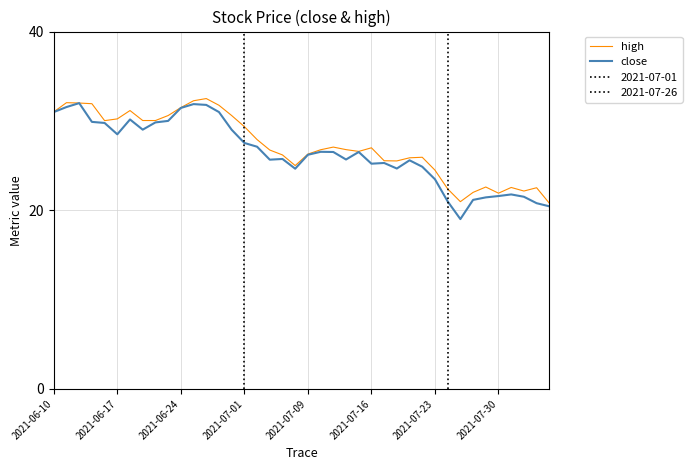

The value of high at 32 is 14.0. True or false?

False